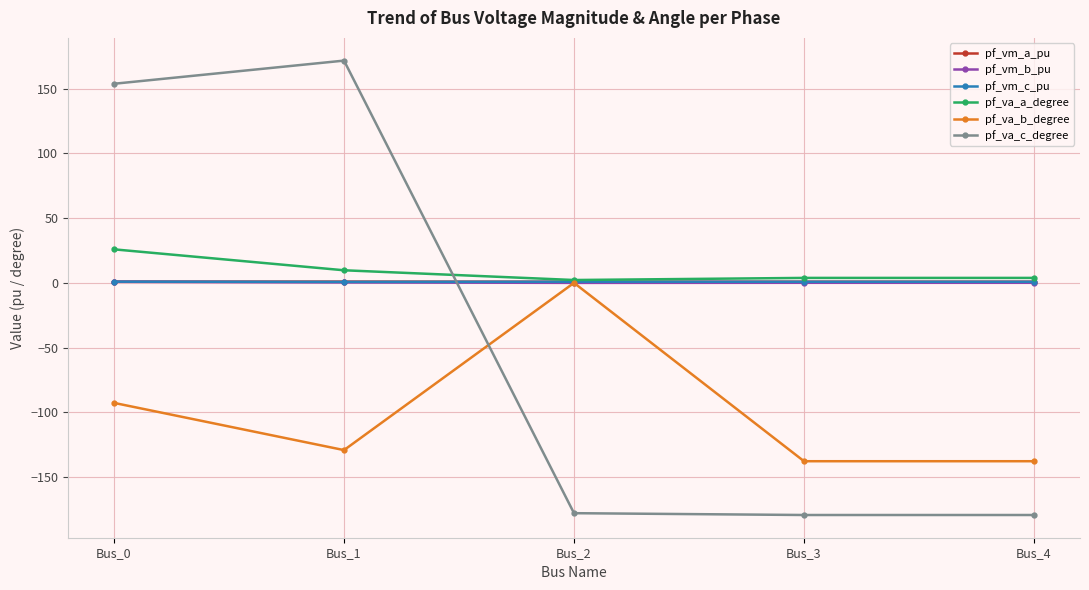

How many values in pf_va_c_degree are below zero?

3